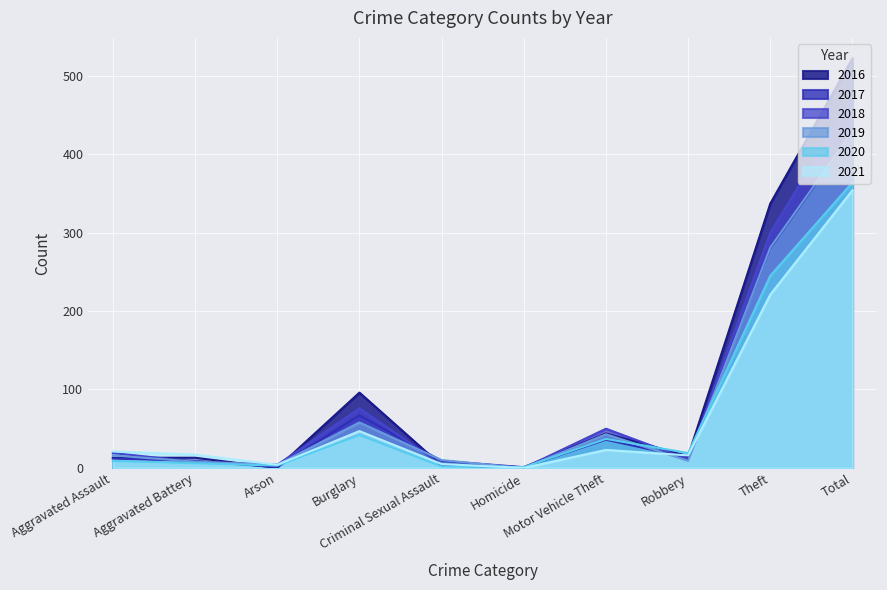

How many interior local peaks does the 2019 series have?

2